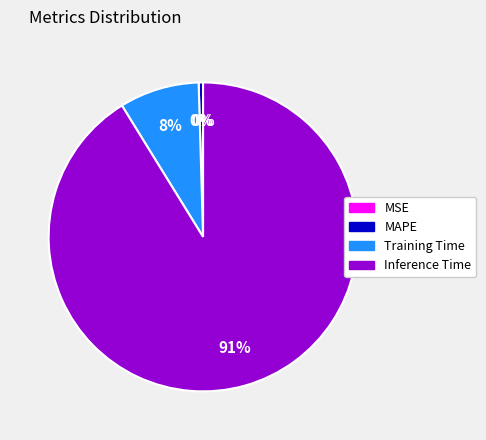

To the nearest percent, what is the average slice percentage?

25%